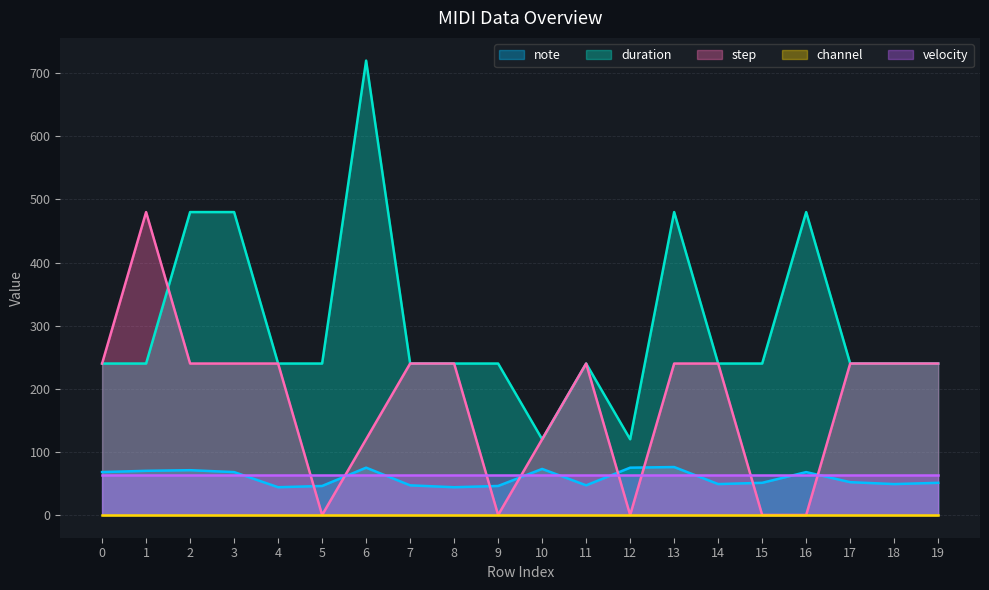

What is the value of the duration point at the 12th from the left?

240